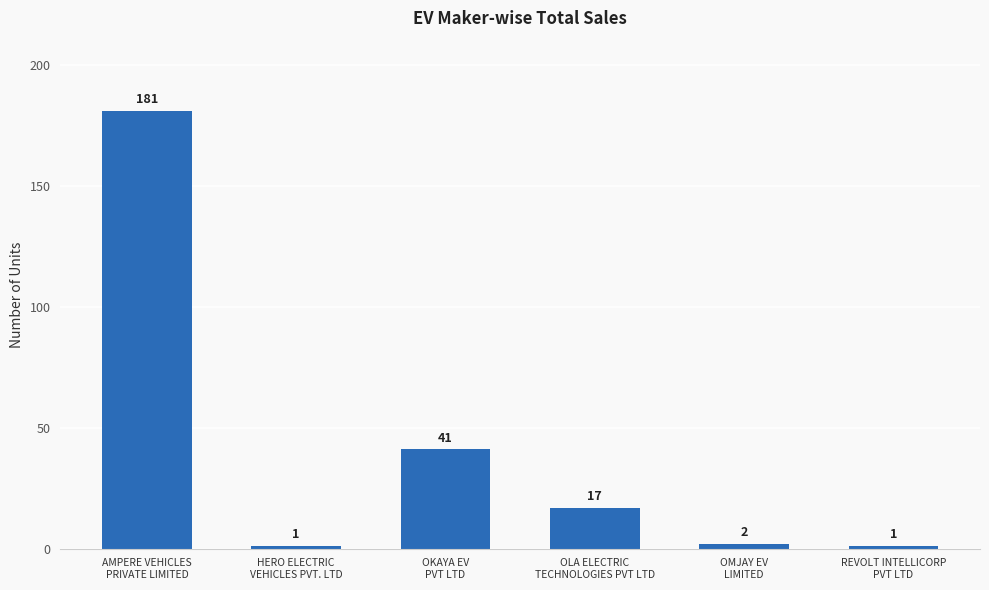

Count the number of categories in the chart.

6